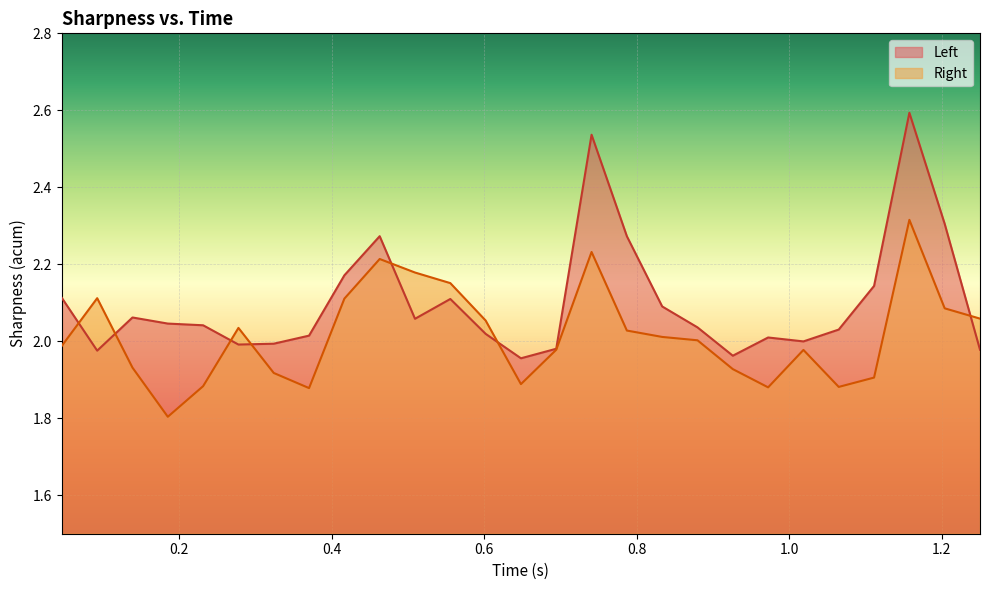

What position from the right is 0.5093781352043152?

17